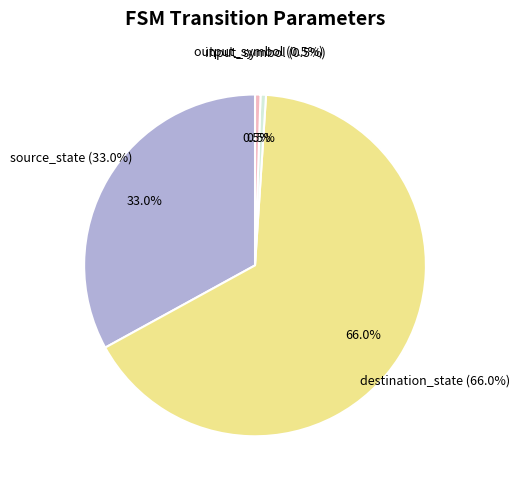

To the nearest percent, what is the difference between the largest and smallest slice percentages?

65%